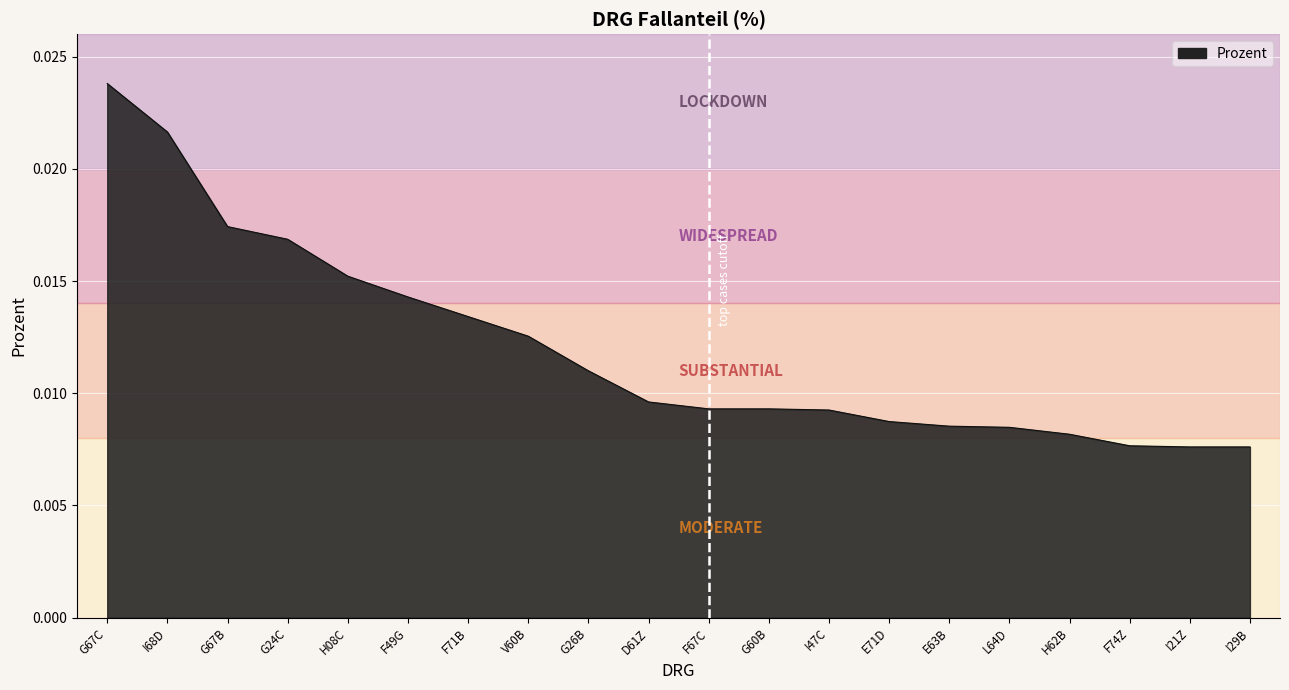

Between I21Z and H62B, which is larger?

H62B